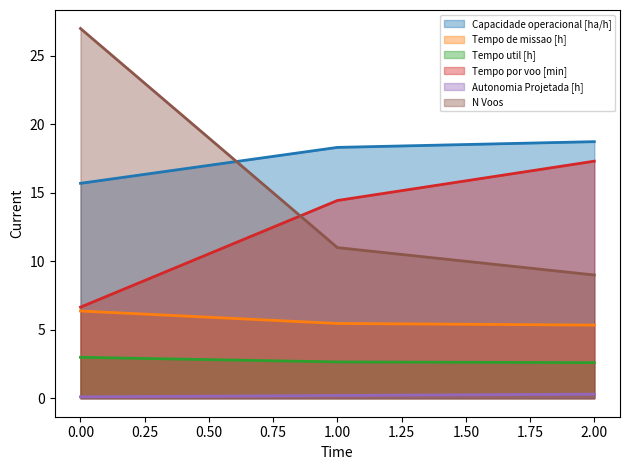

What is the spread (max minus min) of values at 0.00?

26.9